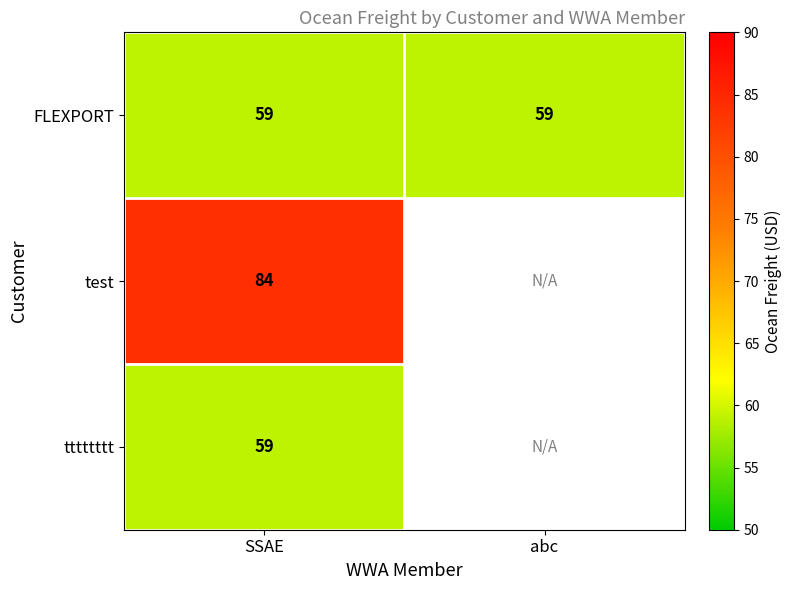

What is the difference between the highest and lowest values at SSAE?

25